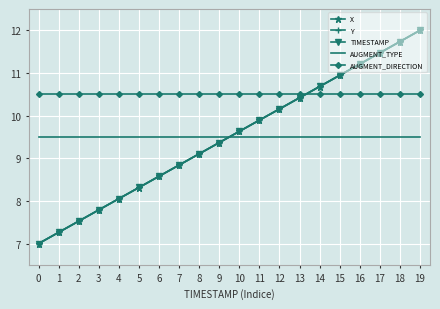

What is the spread (max minus min) of values at 9?

1.1